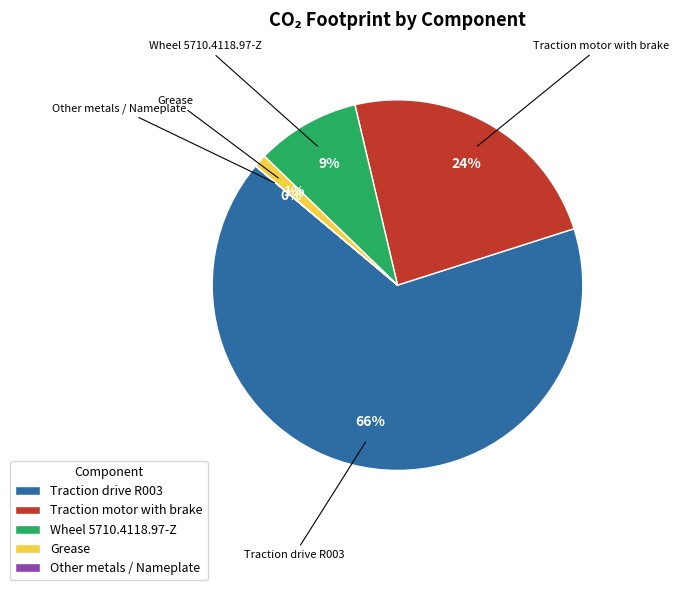

To the nearest percent, what is the combined percentage of Grease and Wheel 5710.4118.97-Z?

10%